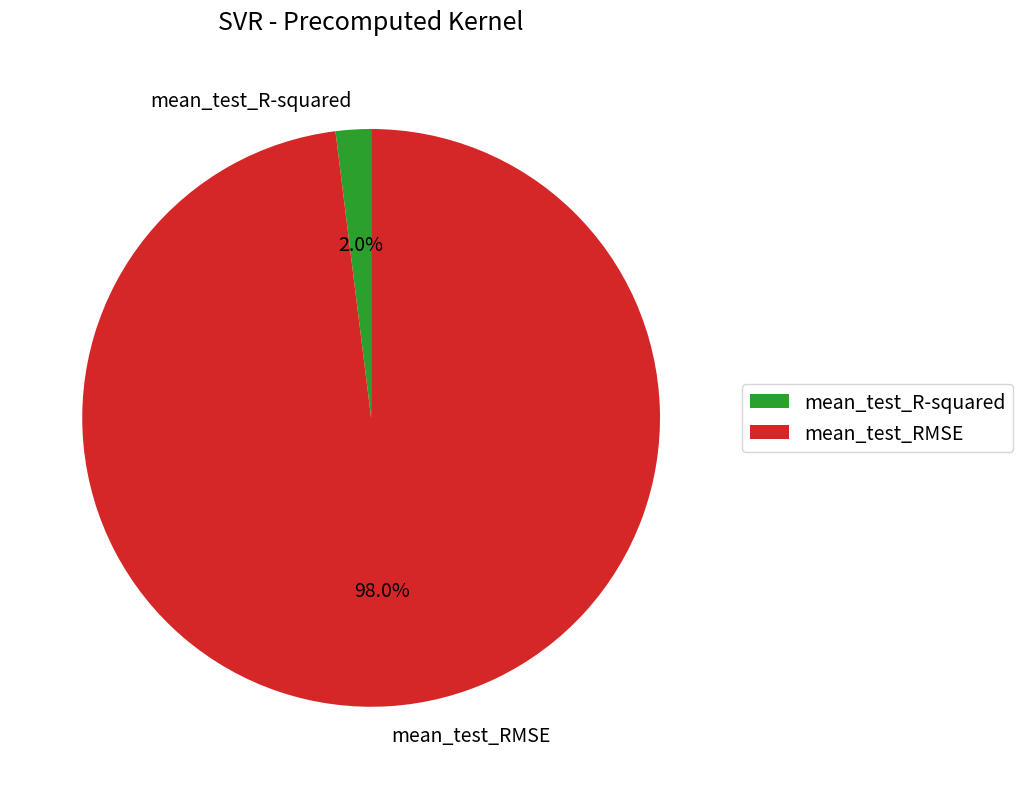

Is mean_test_RMSE the majority of the pie?

Yes